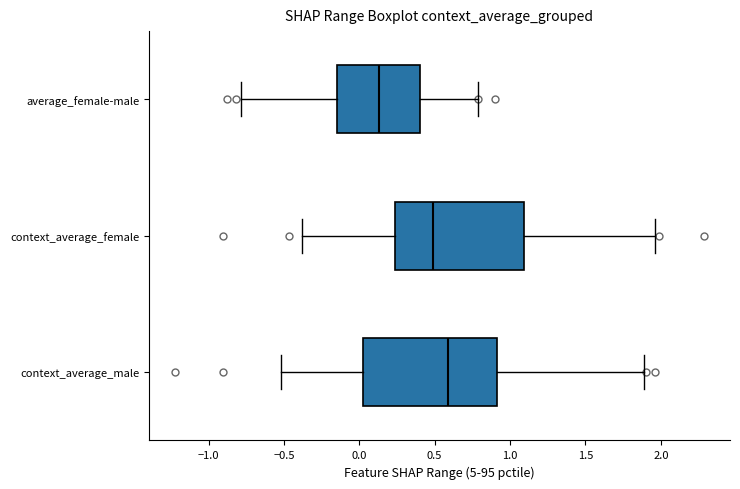

Which box's median line is the furthest to the left?

average_female-male